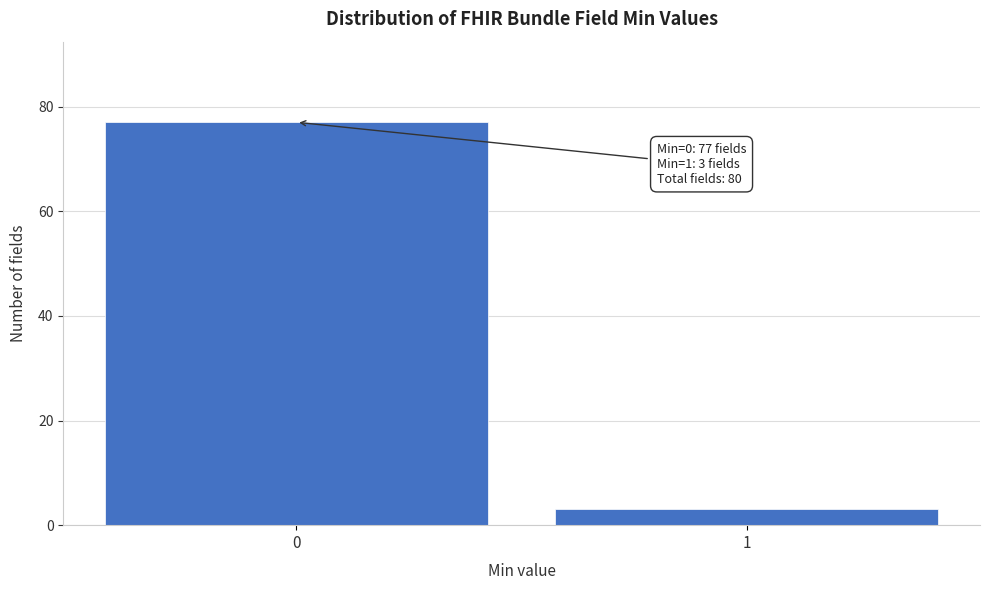

Reading left to right, list all the values displayed in this chart.

77	3